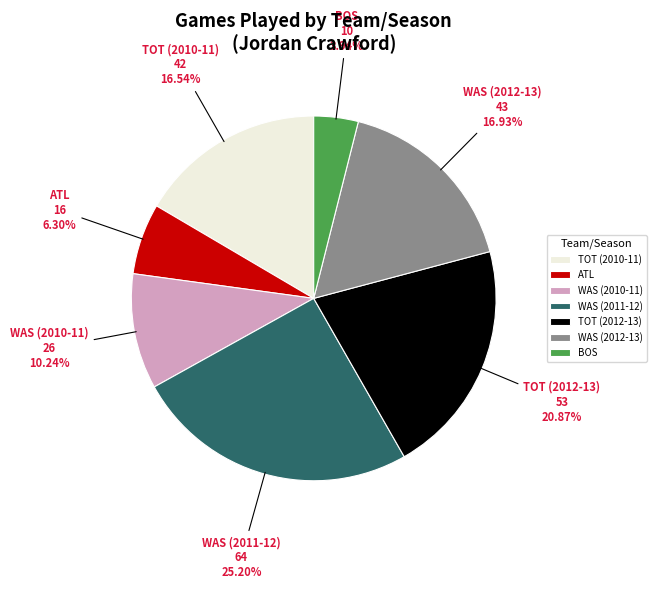

What percentage is NOT represented by BOS?

96.1%